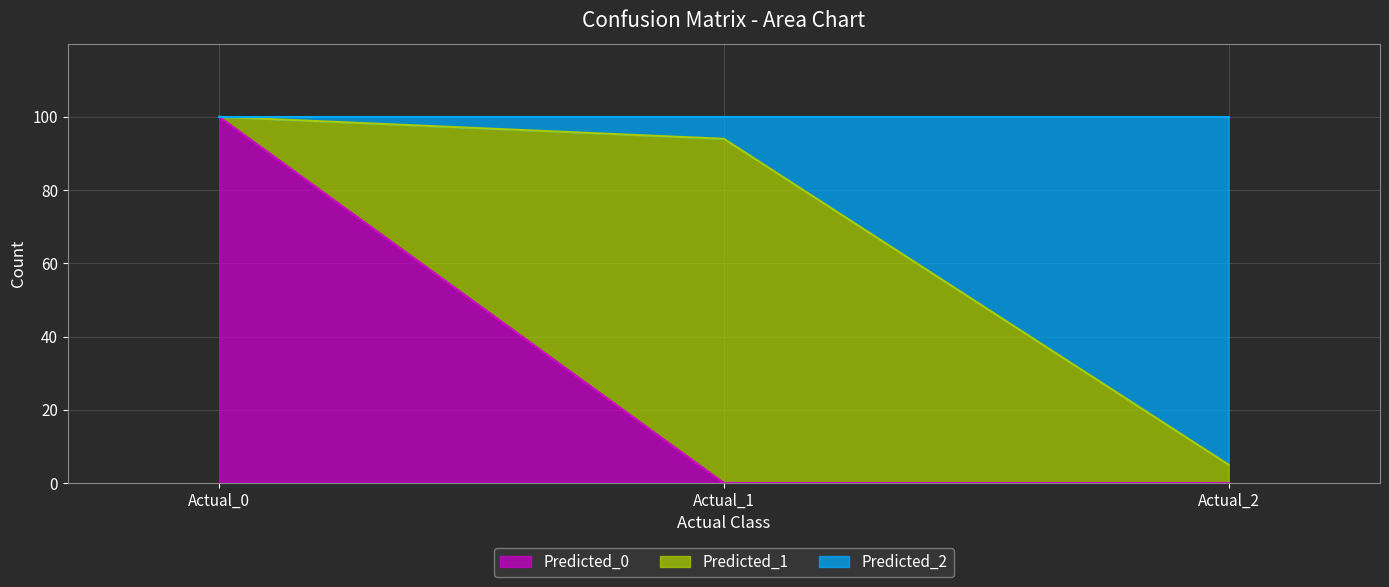

Is it true that Predicted_0 equals 100 at Actual_0?

True